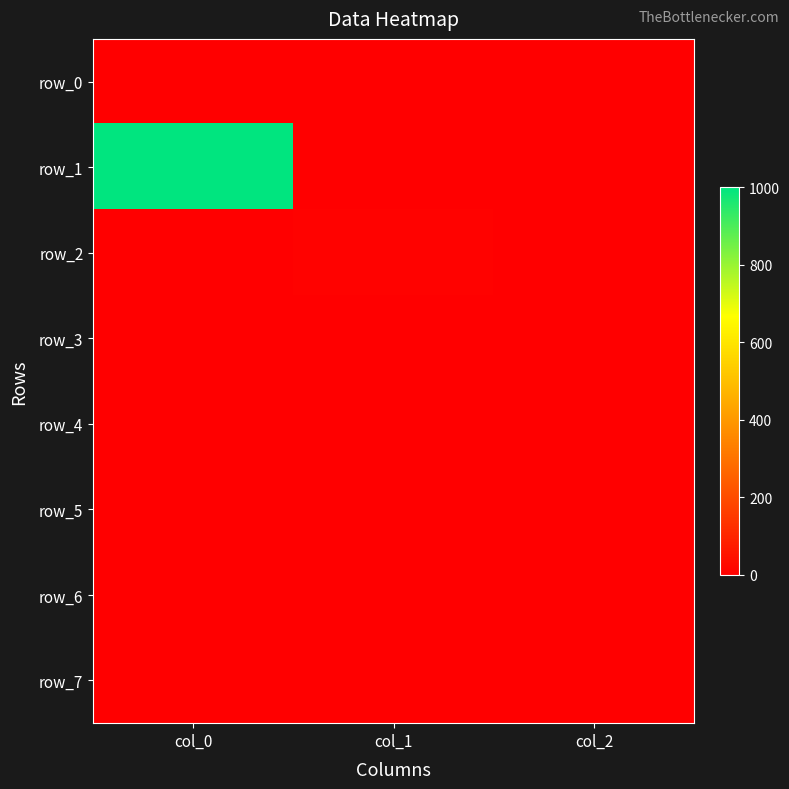

Is the value of row_4 at col_2 greater than the value of row_5 at col_2?

No